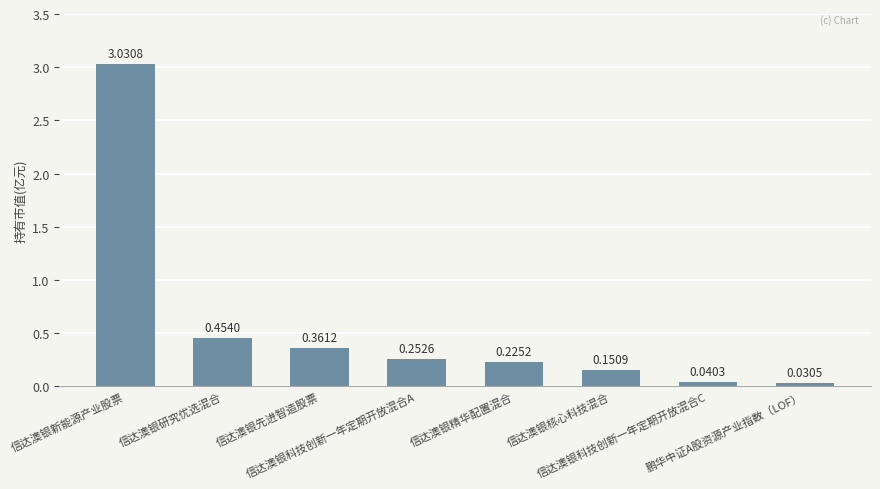

How many series are shown in this chart?

1